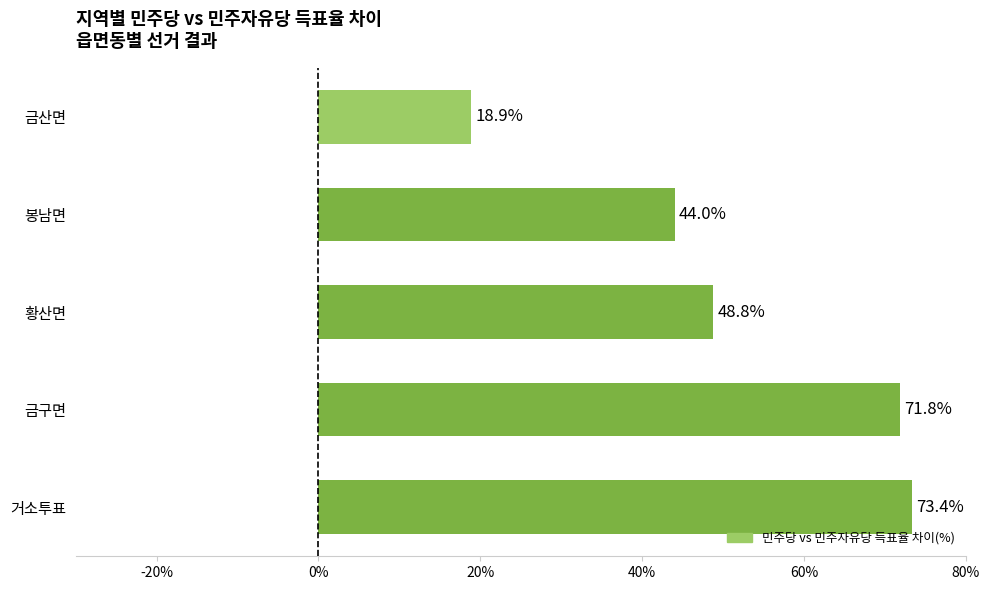

Reading bottom to top, what are all the values shown in this chart?

73.4	71.8	48.8	44.0	18.9